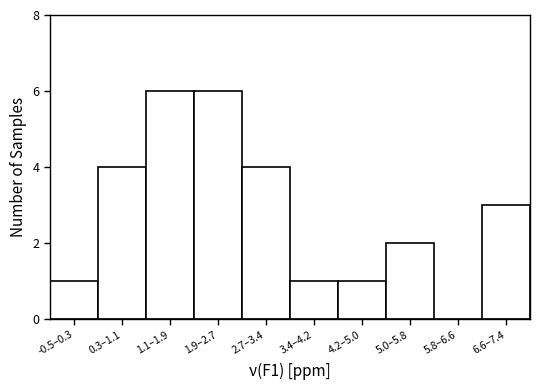

Reading left to right, extract all data points from this chart.

-0.5–0.3=1	0.3–1.1=4	1.1–1.9=6	1.9–2.7=6	2.7–3.4=4	3.4–4.2=1	4.2–5.0=1	5.0–5.8=2	5.8–6.6=0	6.6–7.4=3